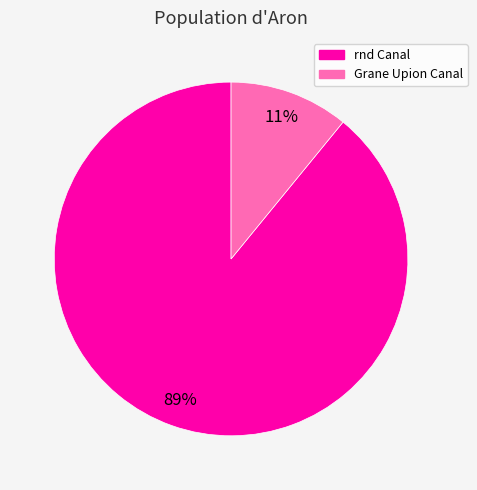

Which slice is the smallest?

Grane Upion Canal